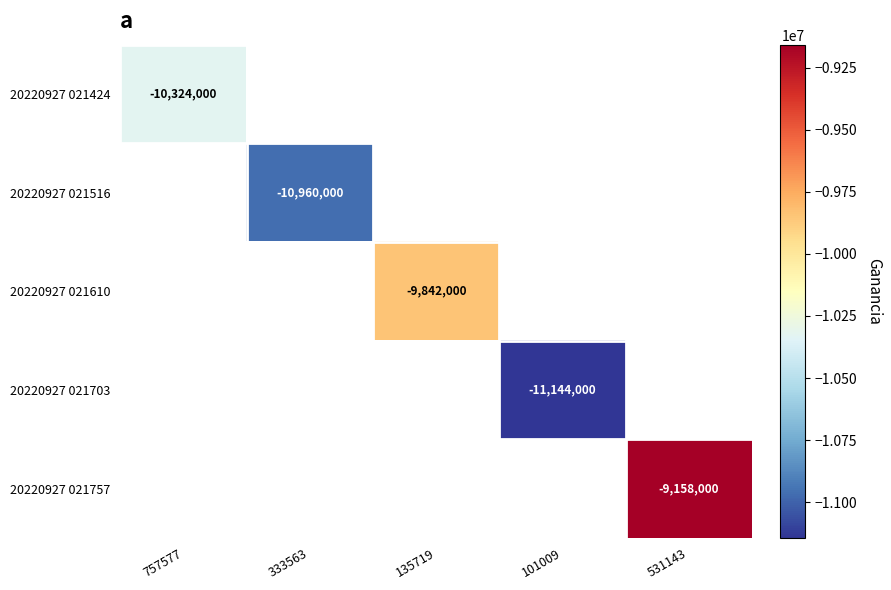

Is it true that 20220927 021424 equals -10324000 at 757577?

True